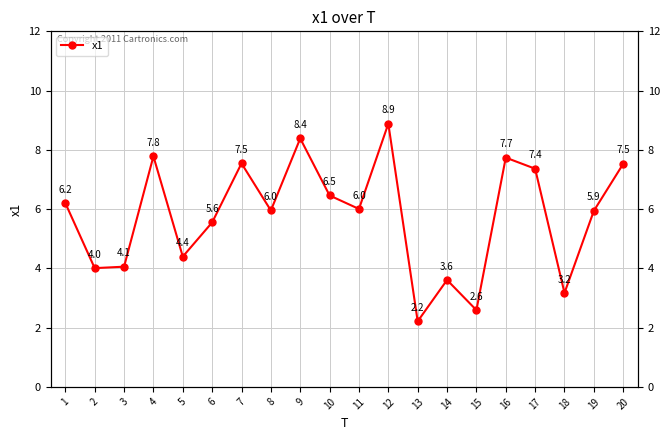

Reading right to left, list all the values displayed in this chart.

20=7.5	19=5.9	18=3.2	17=7.4	16=7.7	15=2.6	14=3.6	13=2.2	12=8.9	11=6.0	10=6.5	9=8.4	8=6.0	7=7.5	6=5.6	5=4.4	4=7.8	3=4.1	2=4.0	1=6.2